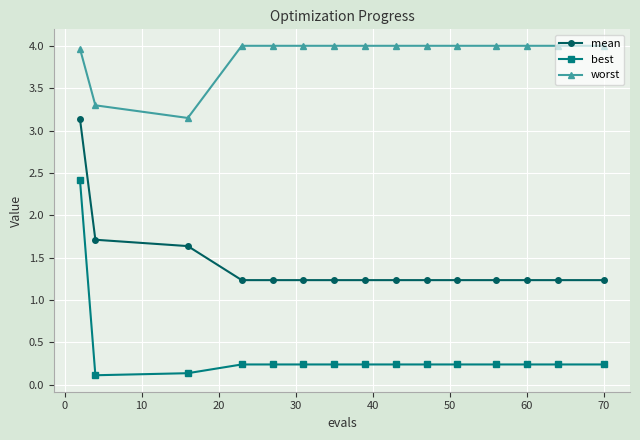

True or false: best and mean intersect in this chart.

False